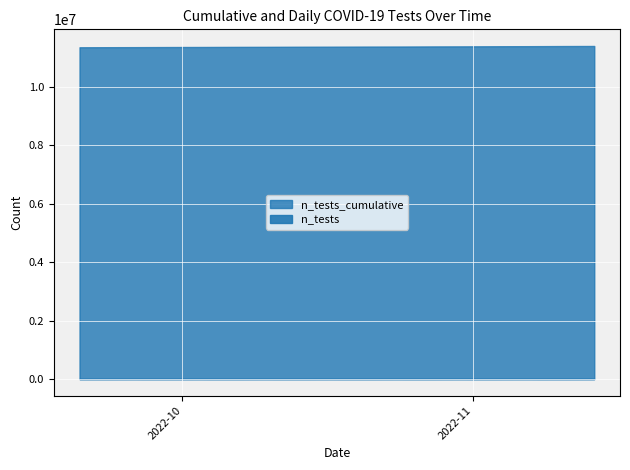

Reading left to right, extract all data points from this chart.

n_tests_cumulative: 11388129	11386179	11385051	11383823	11382749	11381643	11379731	11378506	11377528	11376508	11375447	11373650	11372609	11371550	11370630	11369760	11368142	11367248	11366301	11365441	11364537	11362940	11362060	11361133	11360272	11359353	11357610	11356735	11355776	11354836	11353933	11352262	11351294	11350378	11349380	11348537	11346802	11345874	11344949	11344021
n_tests: 1950	1128	1228	1074	1106	1912	1225	978	1020	1061	1797	1041	1059	920	870	1618	894	947	860	904	1597	880	927	861	919	1743	875	959	940	903	1671	968	916	998	843	1735	928	925	928	906